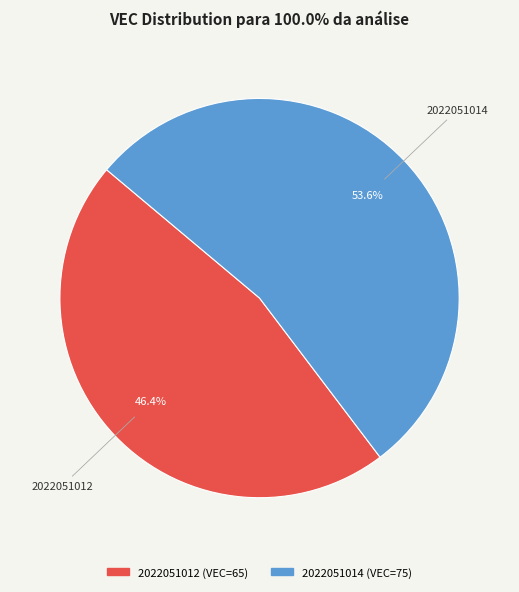

How many segments does this pie chart have?

2